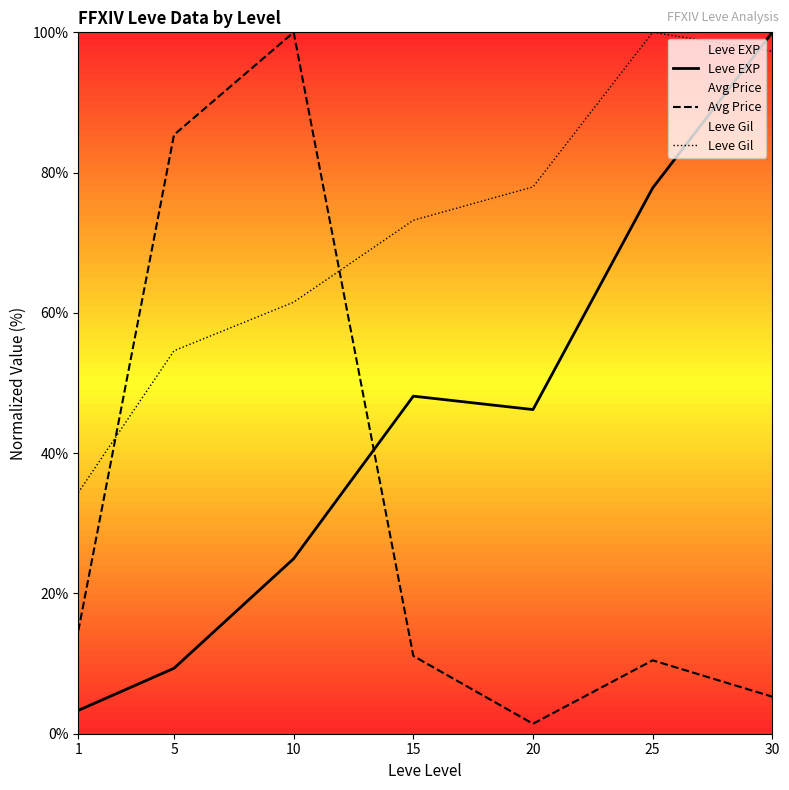

True or false: Leve Gil has more than 0 interior local peaks.

True